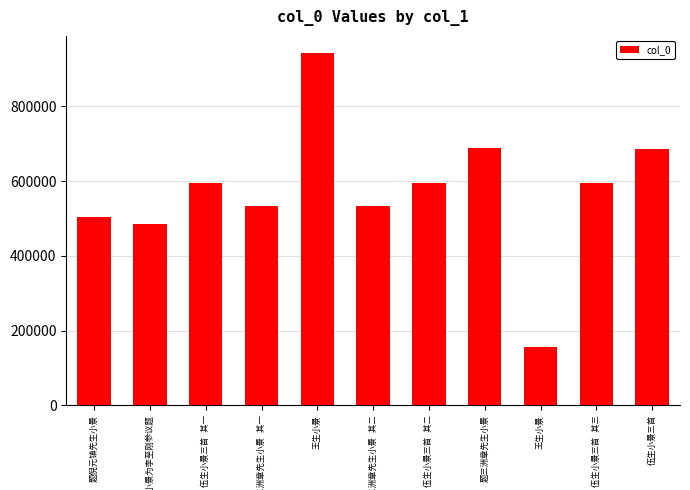

The value at 伍生小景三首 其一 is 596388. True or false?

True